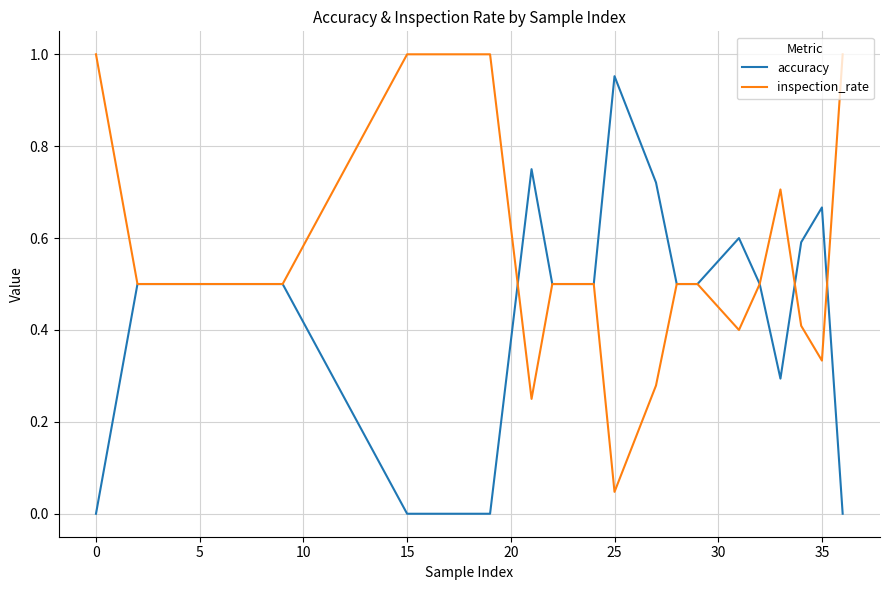

Rank the series by their average value, from lowest to highest.

accuracy, inspection_rate